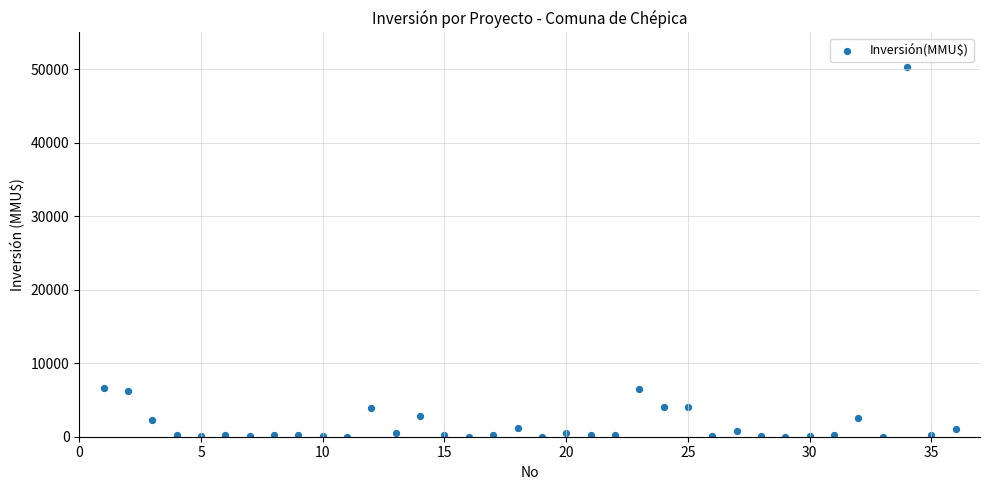

What is the range of X values (max minus min)?

35